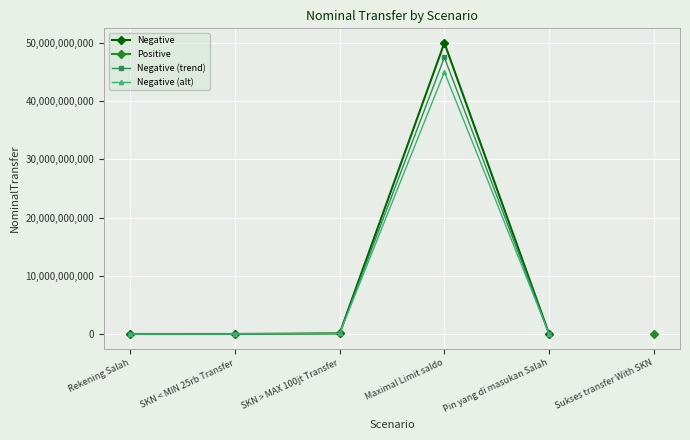

What is the value of the Negative (trend) point at the 2nd from the left?

23749.0